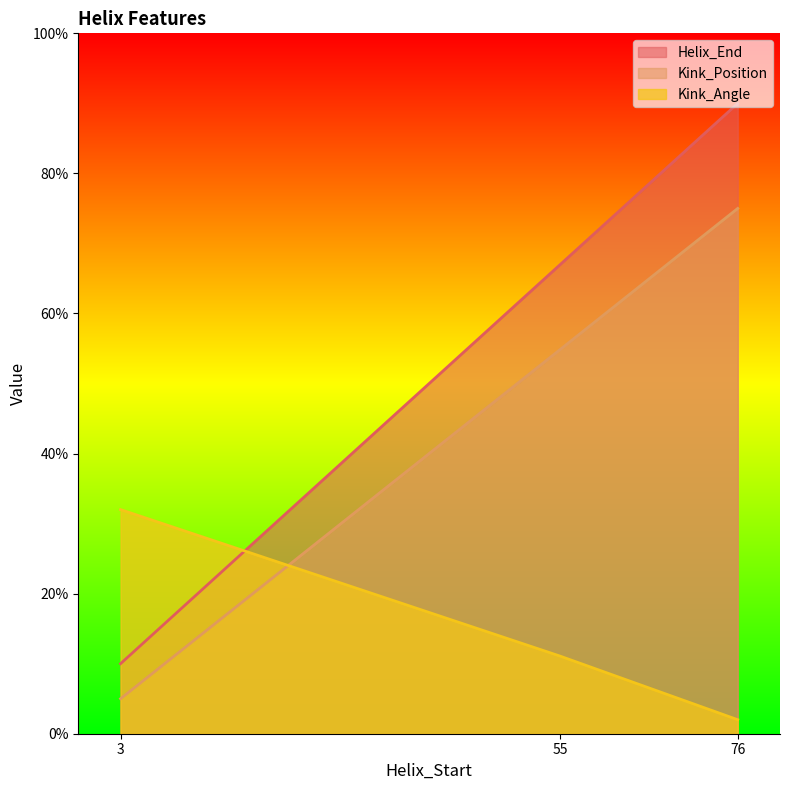

At how many categories does at least one series exceed 15?

3